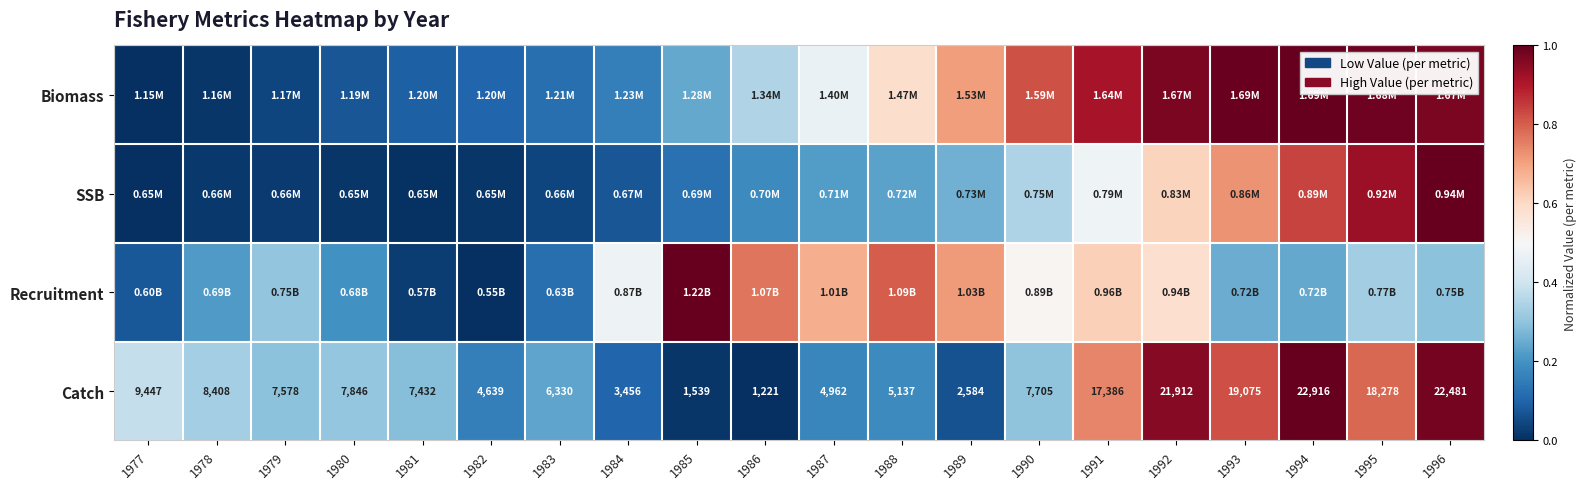

What is the difference between the second highest and minimum values in the Biomass series?

1.0